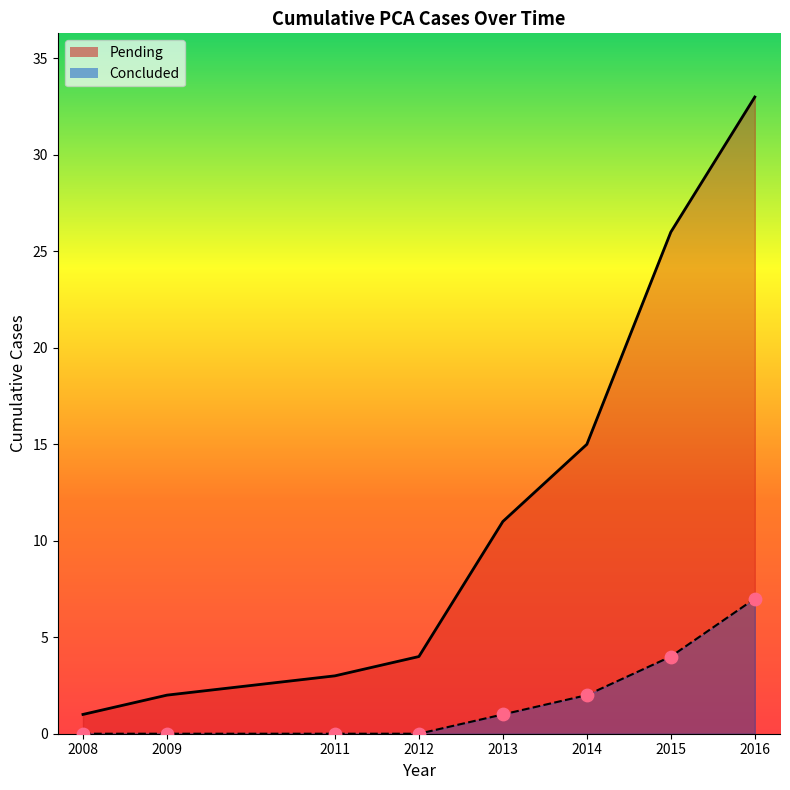

Which series has the widest spread of values?

Pending